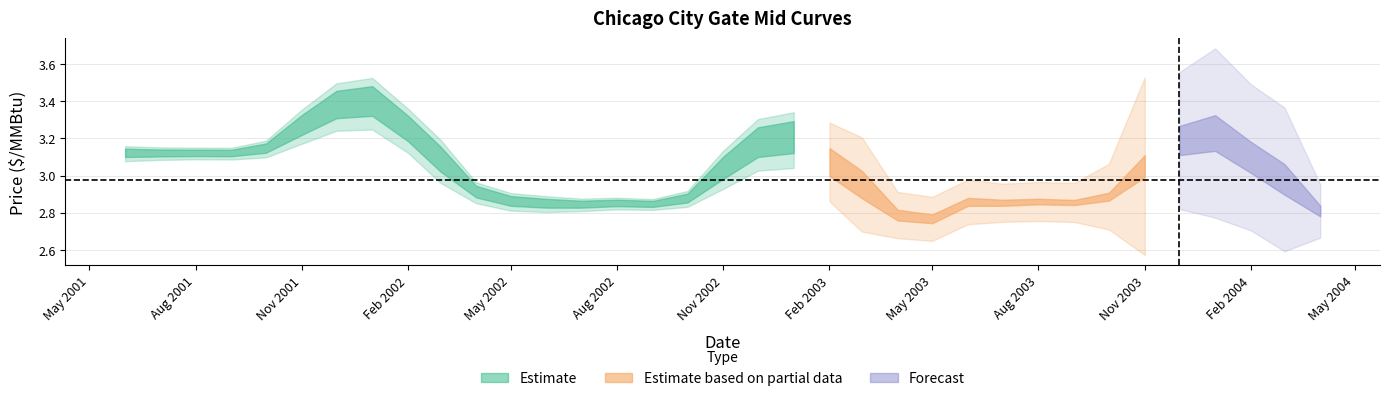

What is the label of the 18th point from the right?

2002-11-01